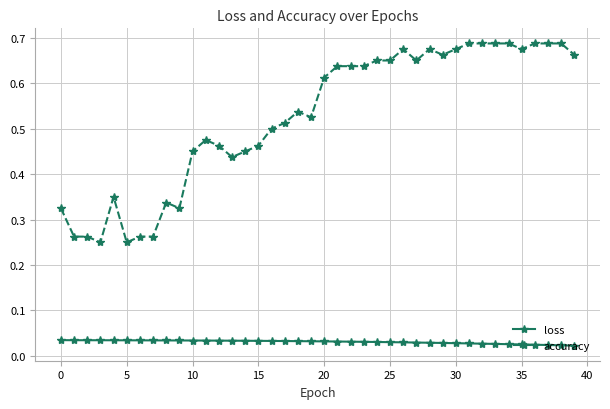

Which series has the widest spread of values?

accuracy